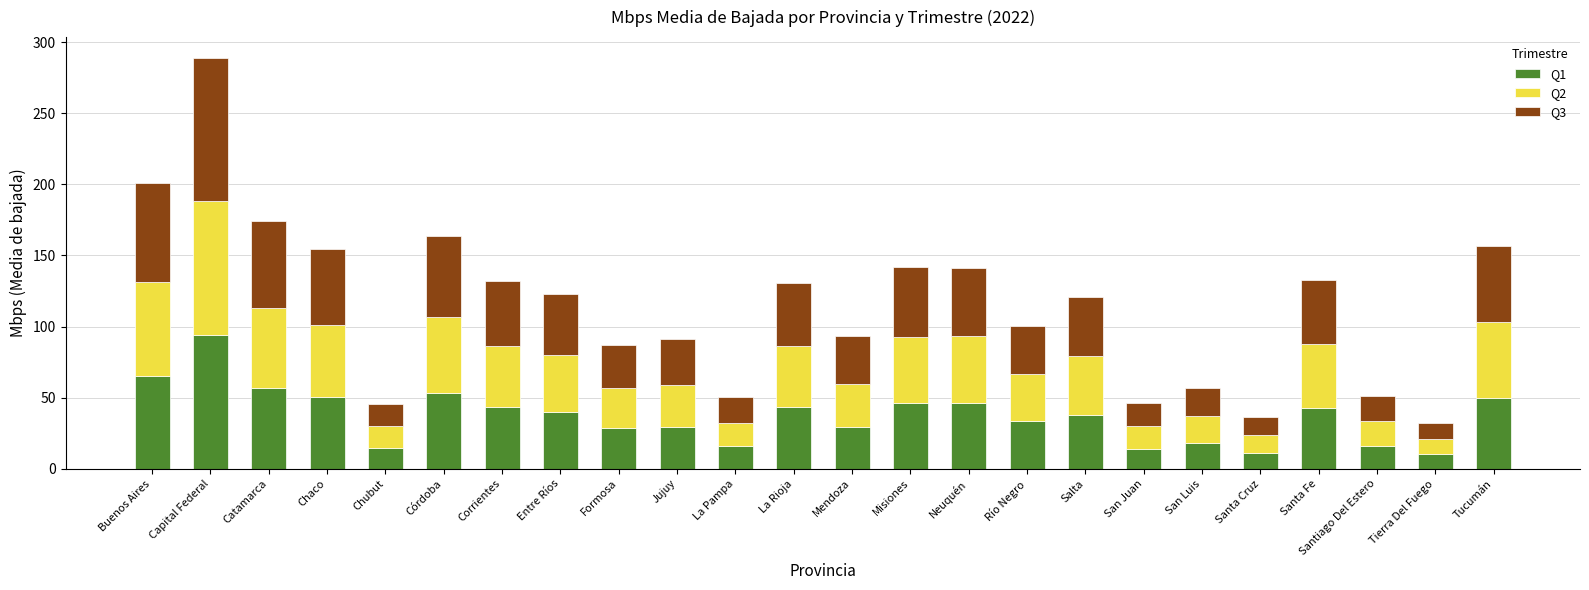

What is the difference between the maximum and minimum values in the Q1 series?

83.8